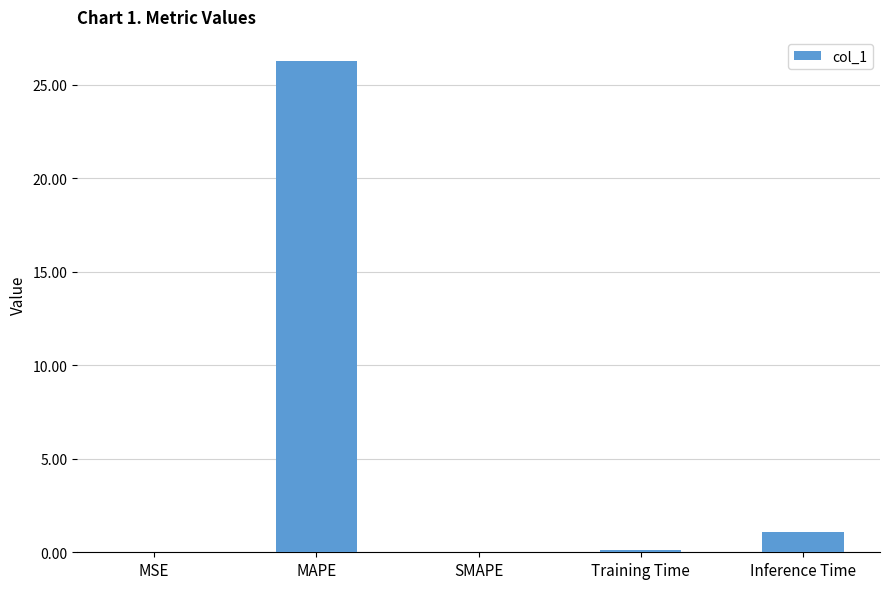

At which category does the chart reach its peak across all series?

MAPE